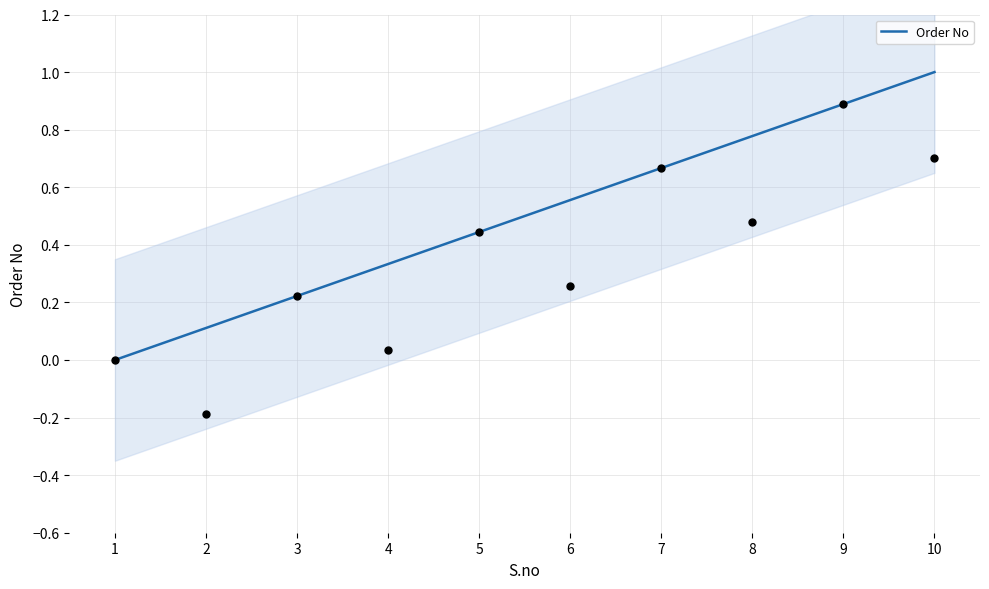

Which has a higher value, 7 or 6?

7